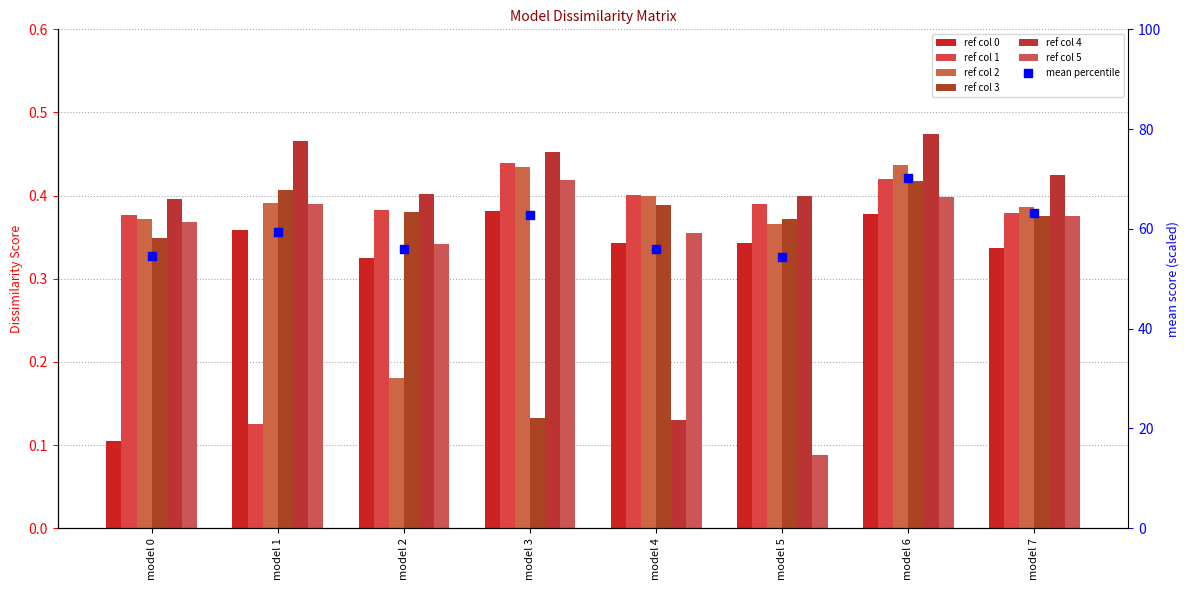

Which series has the largest Y range (max minus min)?

4